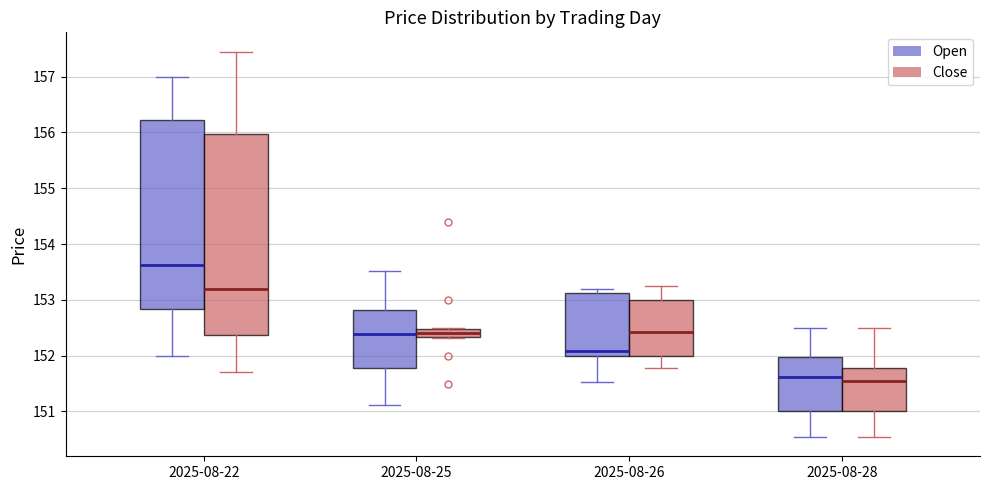

Where is the upper edge of the box for 2025-08-22 (Open) on the y-axis? The values are not printed on the chart, so give them approximately, as read against the axis.

156.2